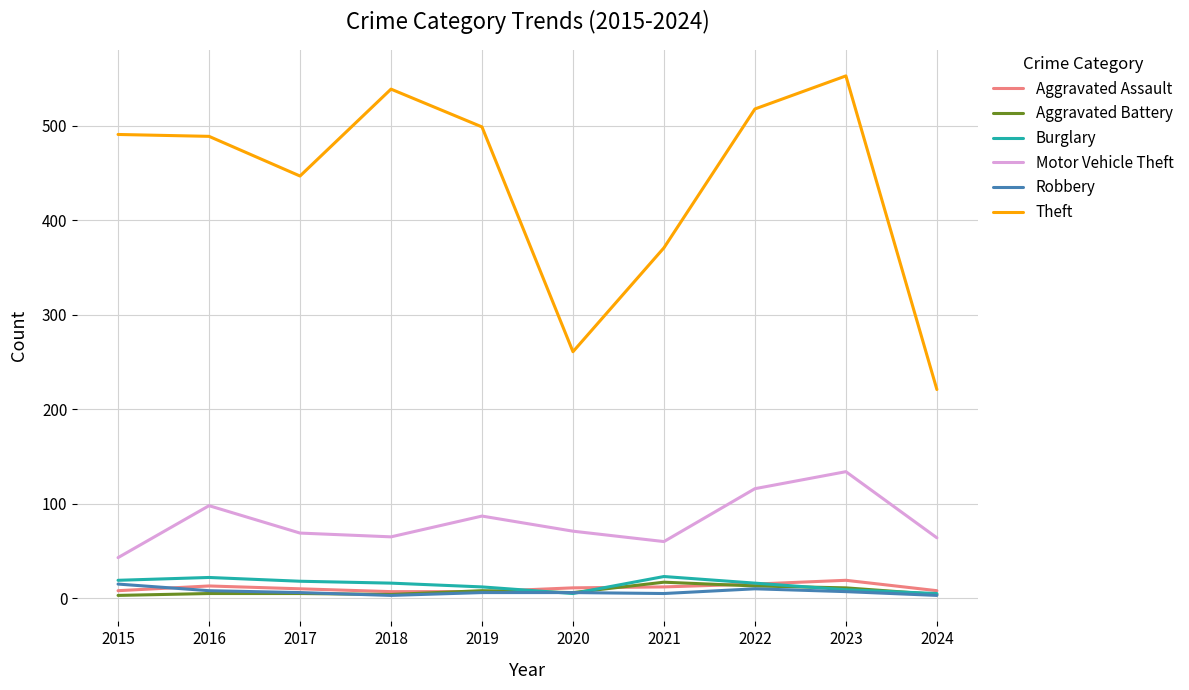

Which category has the highest value in the Motor Vehicle Theft series?

2023